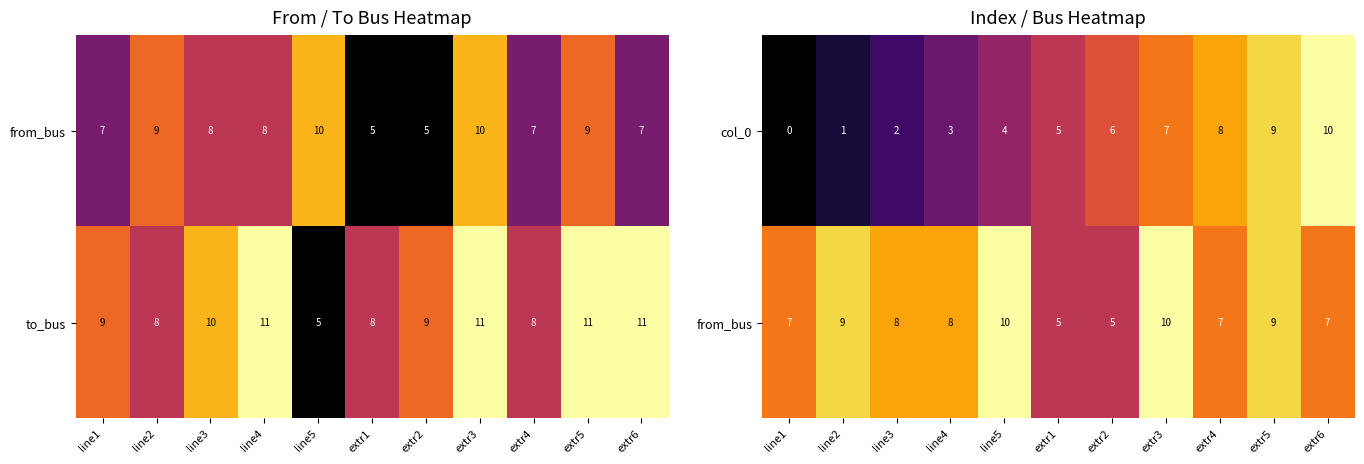

List the labels in order of col_0 value, smallest first.

line1, line2, line3, line4, line5, extr1, extr2, extr3, extr4, extr5, extr6